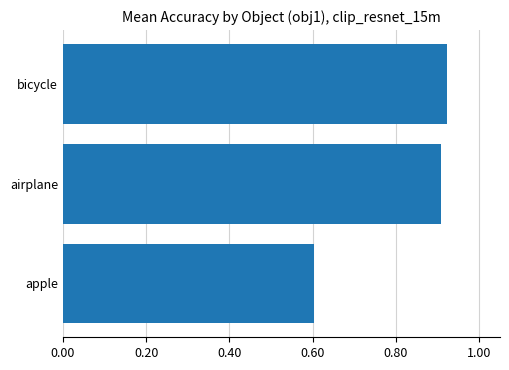

Count the values in the range 0 to 1.

3